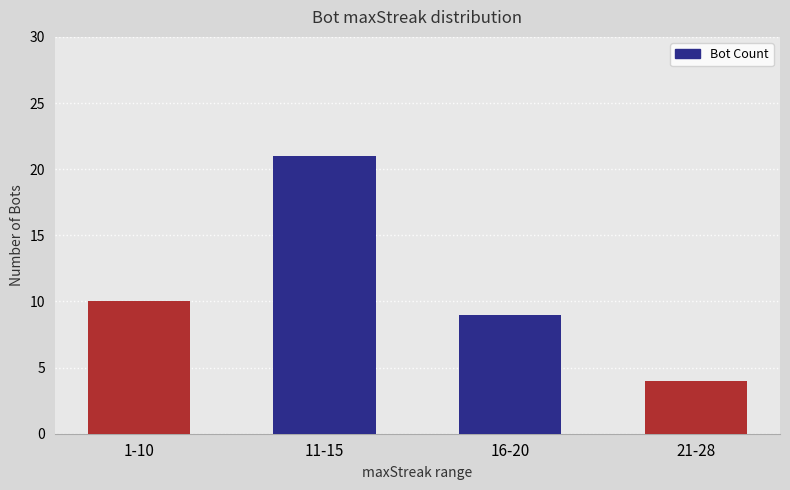

What is the ratio of the value at 1-10 to the value at 21-28?

2.5